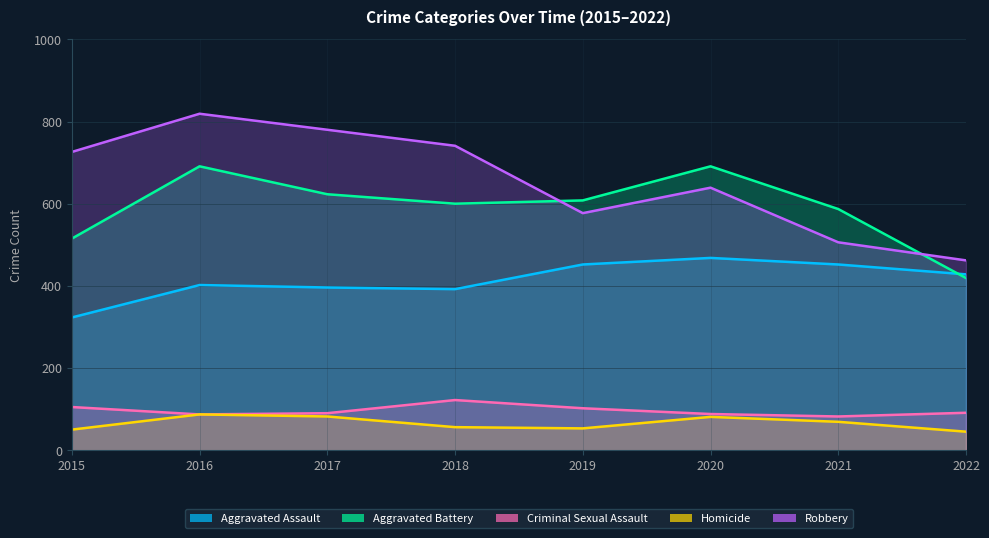

What is the sum of all Aggravated Battery values?

4734